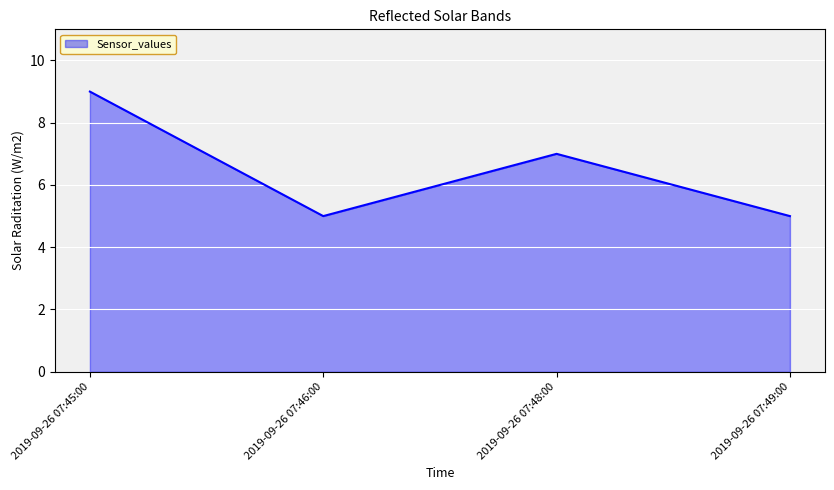

What is the sum of all values?

26